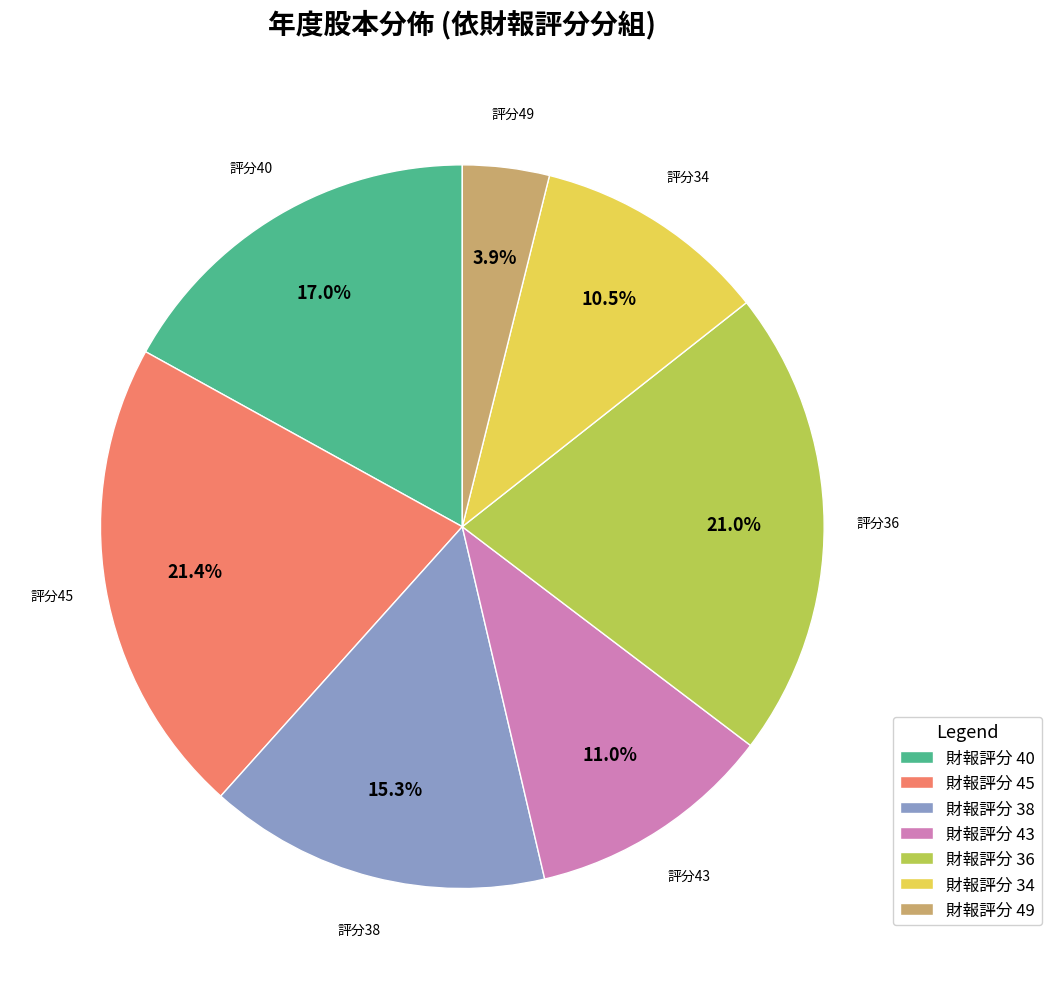

How many segments does this pie chart have?

7